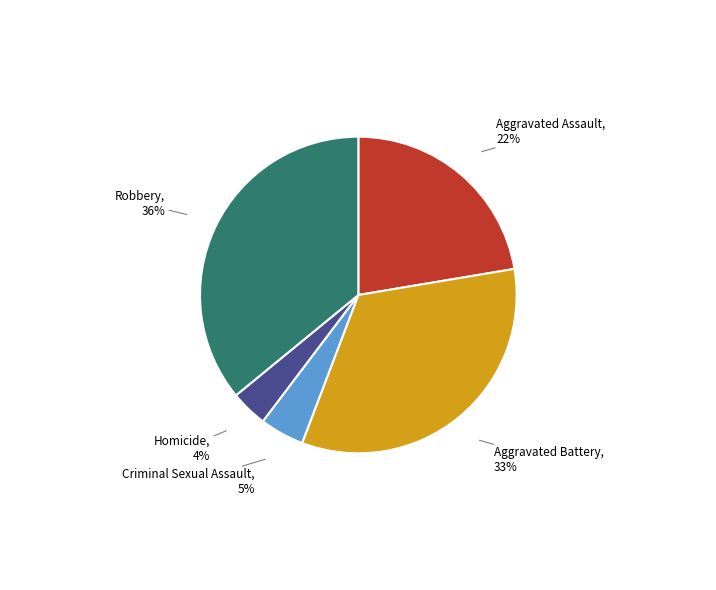

To the nearest percent, what is the average slice percentage?

20%